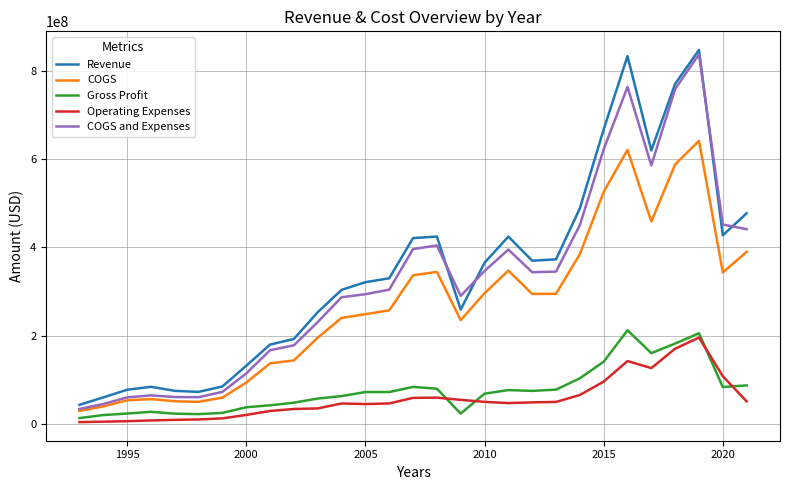

True or false: Operating Expenses and COGS intersect in this chart.

False